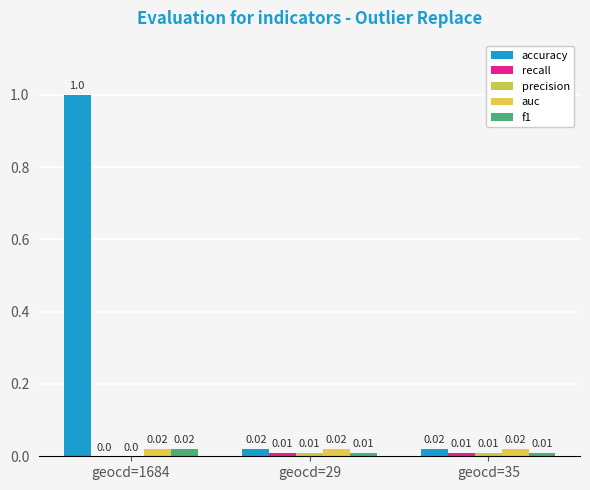

How many series are shown in this chart?

5